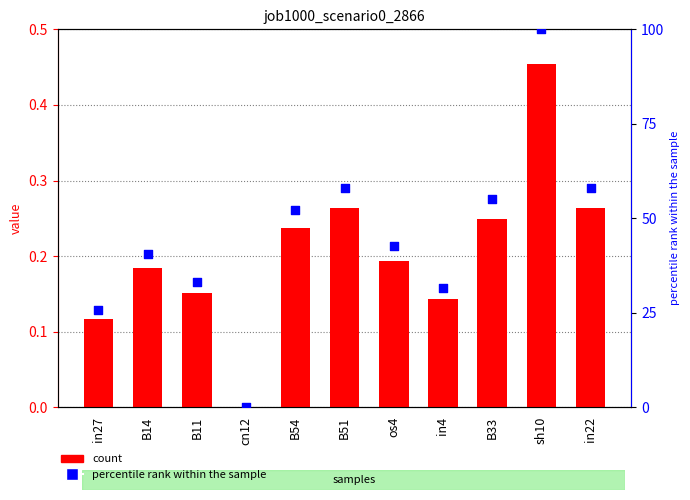

Which series reaches the minimum Y coordinate?

job1000_scenario0_2866